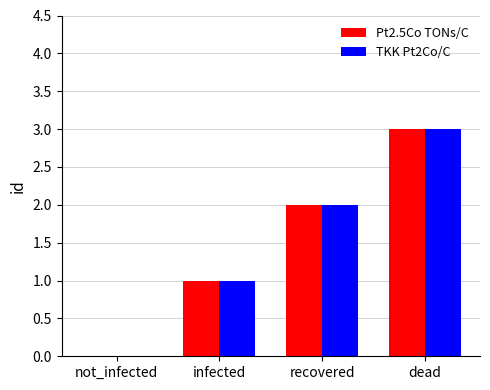

What are all the series names shown in the legend?

Pt2.5Co TONs/C, TKK Pt2Co/C